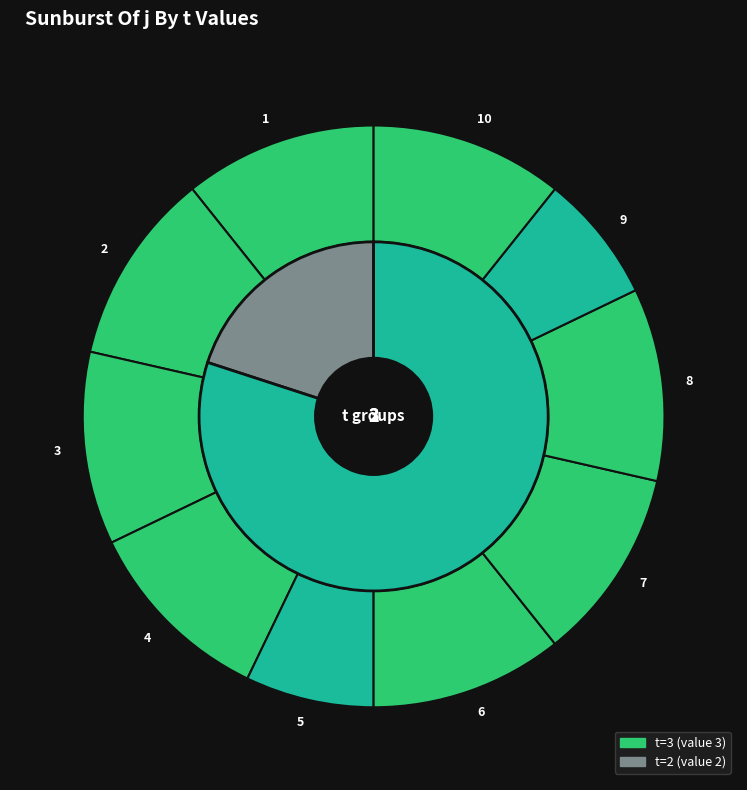

Count the number of slices in the pie.

10